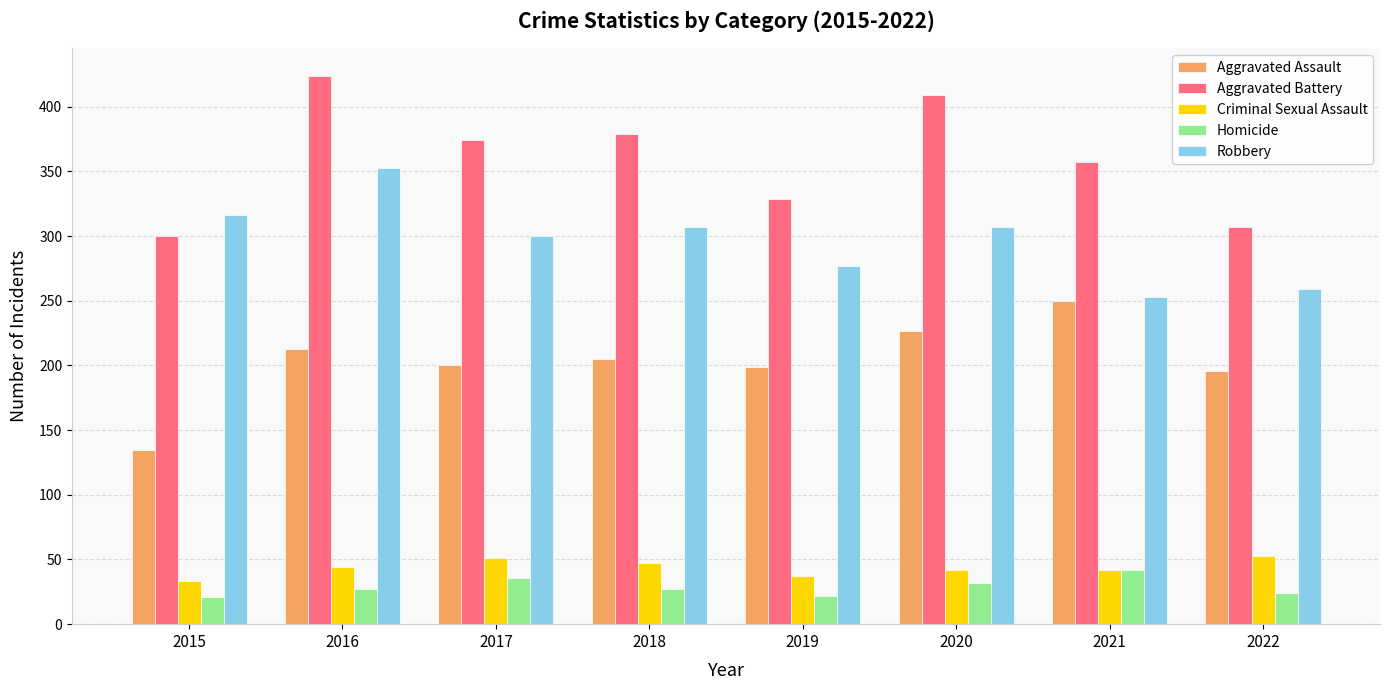

What is the value of the Homicide bar at the 8th from the left?

24